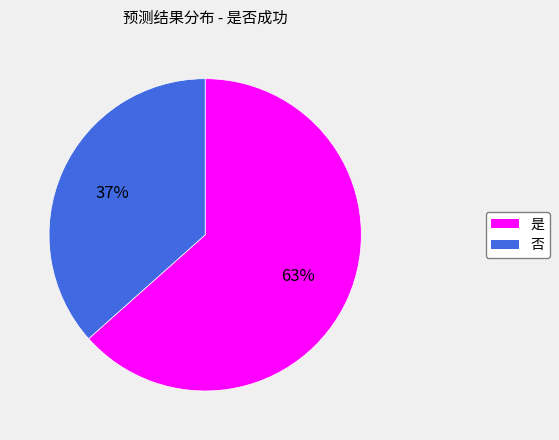

Is there any slice that represents more than half of the pie?

Yes